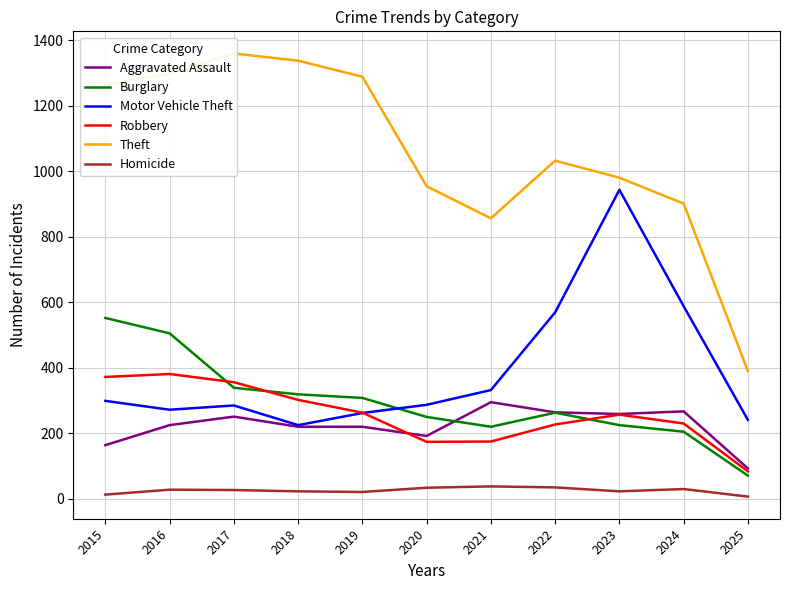

What is the minimum value shown in the chart?

7